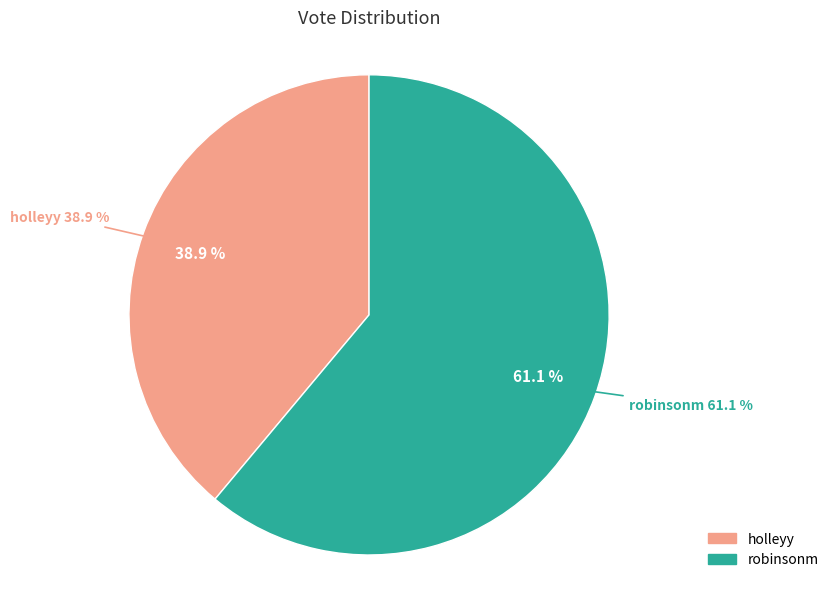

To the nearest percent, what is the average slice percentage?

50%